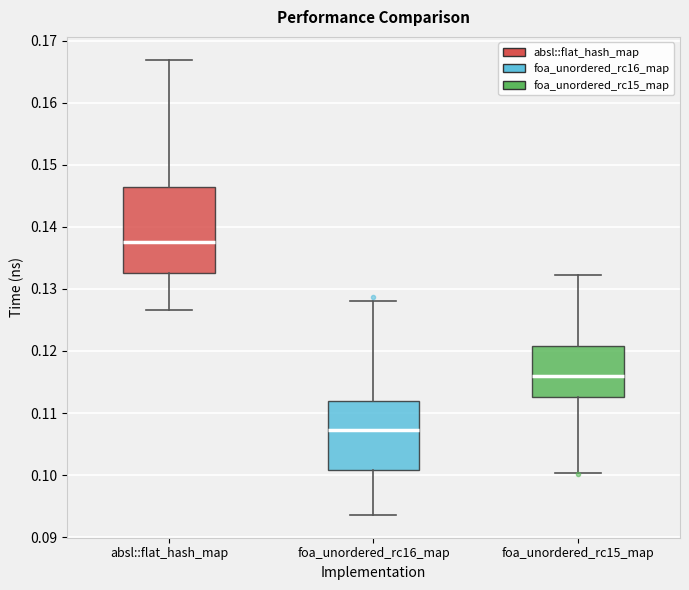

Reading left to right, read every box against the y-axis: the position of its median line, the range the box covers, and the ends of its whiskers. The values are not printed on the chart, so give them approximately, as read against the axis.

absl::flat_hash_map: median 0.138, box 0.133 to 0.146, whiskers 0.127 to 0.167
foa_unordered_rc16_map: median 0.107, box 0.101 to 0.112, whiskers 0.094 to 0.128
foa_unordered_rc15_map: median 0.116, box 0.113 to 0.121, whiskers 0.100 to 0.132